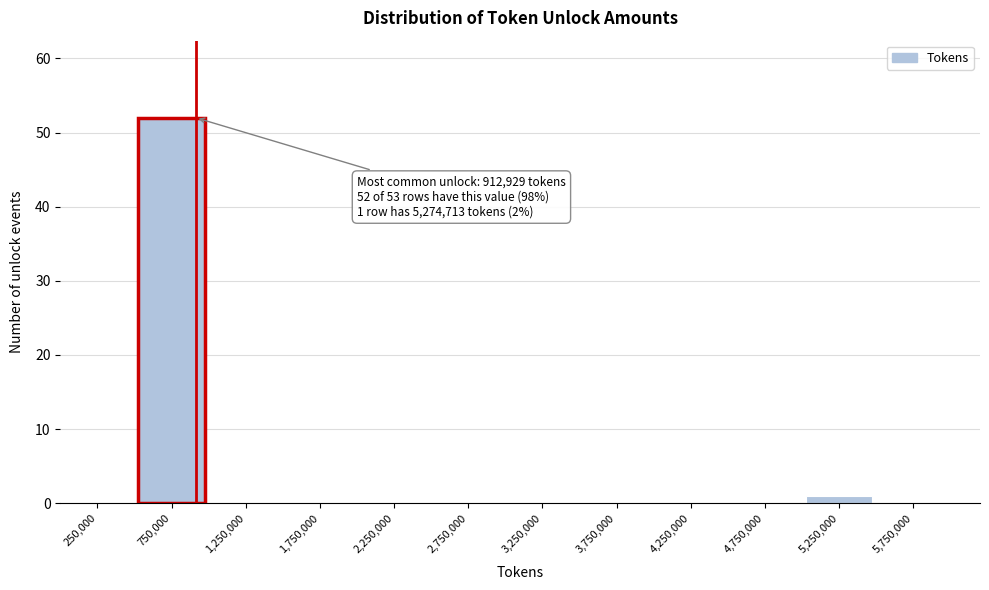

Which range on the x-axis has the tallest bar?

500000 to 1000000